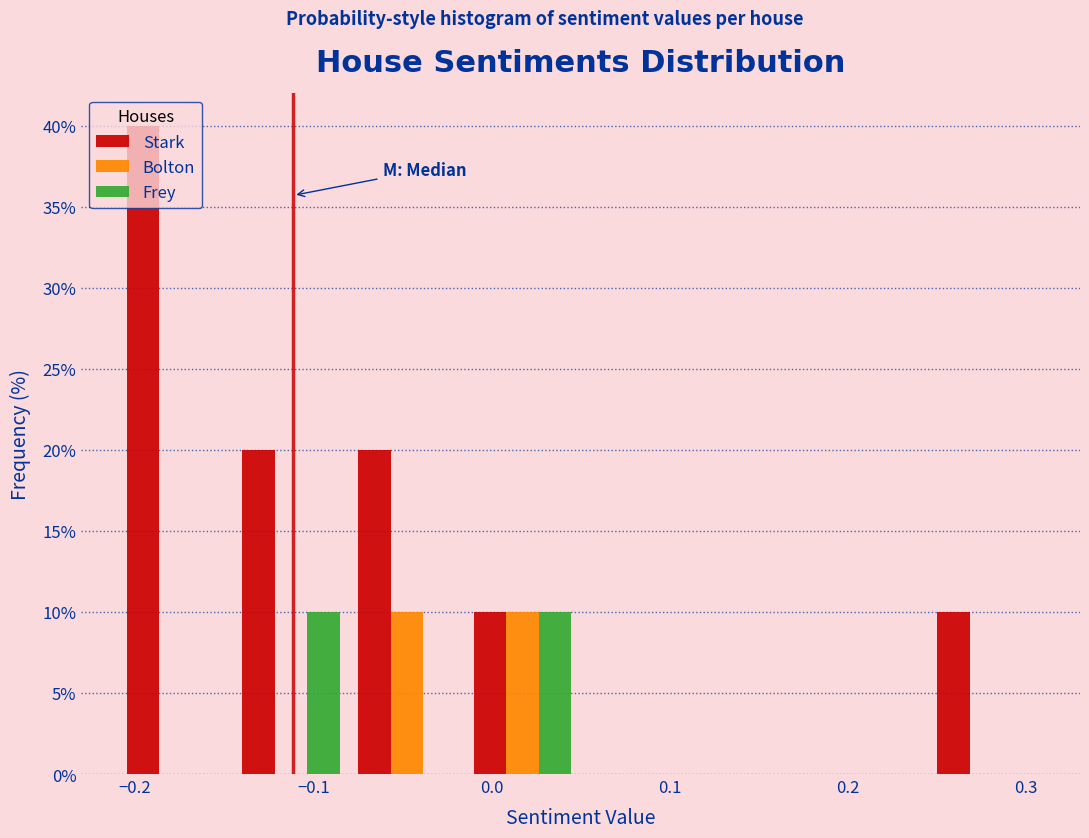

Reading left to right, list every range on the x-axis with the height of the bar of each series over it. Neither the bar edges nor the heights are printed on the chart, so give them approximately, as read against the axes.

-0.210 to -0.145: Stark=40	Bolton=0	Frey=0
-0.145 to -0.080: Stark=20	Bolton=0	Frey=10
-0.080 to -0.015: Stark=20	Bolton=10	Frey=0
-0.015 to 0.050: Stark=10	Bolton=10	Frey=10
0.050 to 0.115: Stark=0	Bolton=0	Frey=0
0.115 to 0.180: Stark=0	Bolton=0	Frey=0
0.180 to 0.245: Stark=0	Bolton=0	Frey=0
0.245 to 0.310: Stark=10	Bolton=0	Frey=0